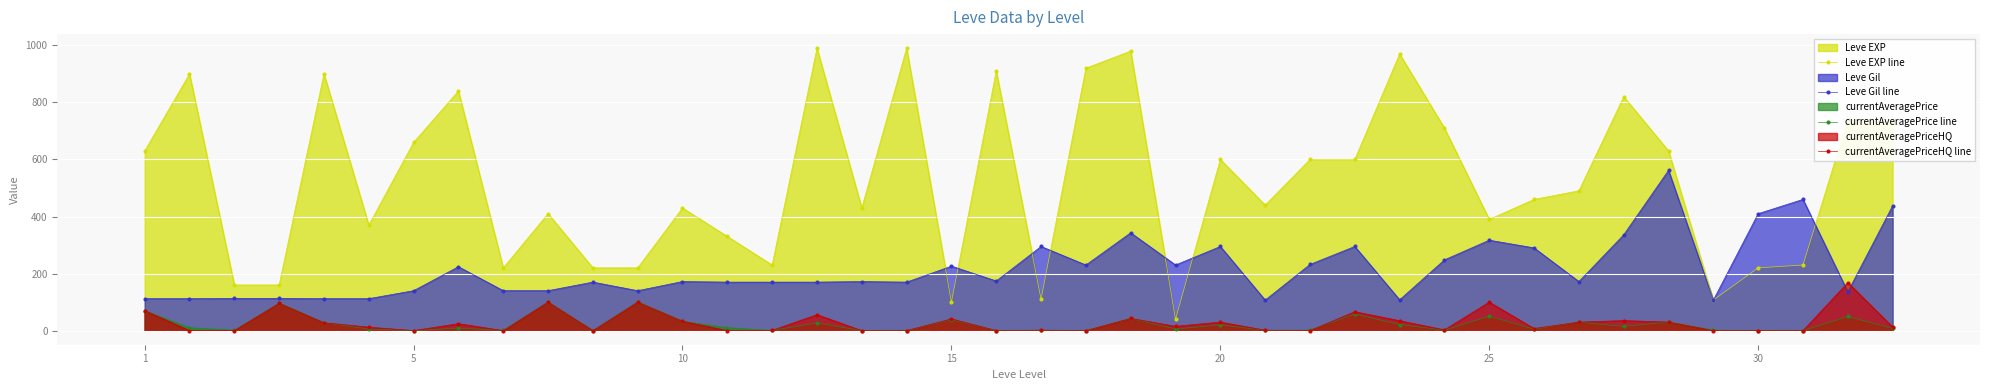

In currentAveragePriceHQ line, how many points are higher than both neighbors (excluding endpoints)?

13